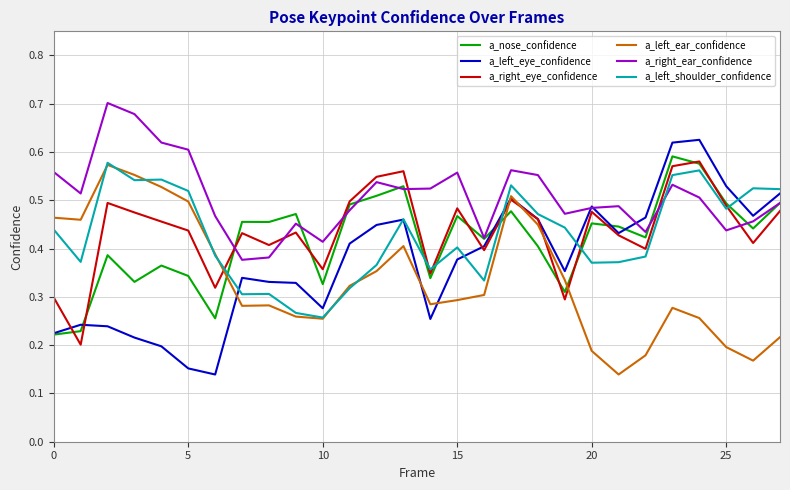

At how many categories does at least one series exceed 0?

28